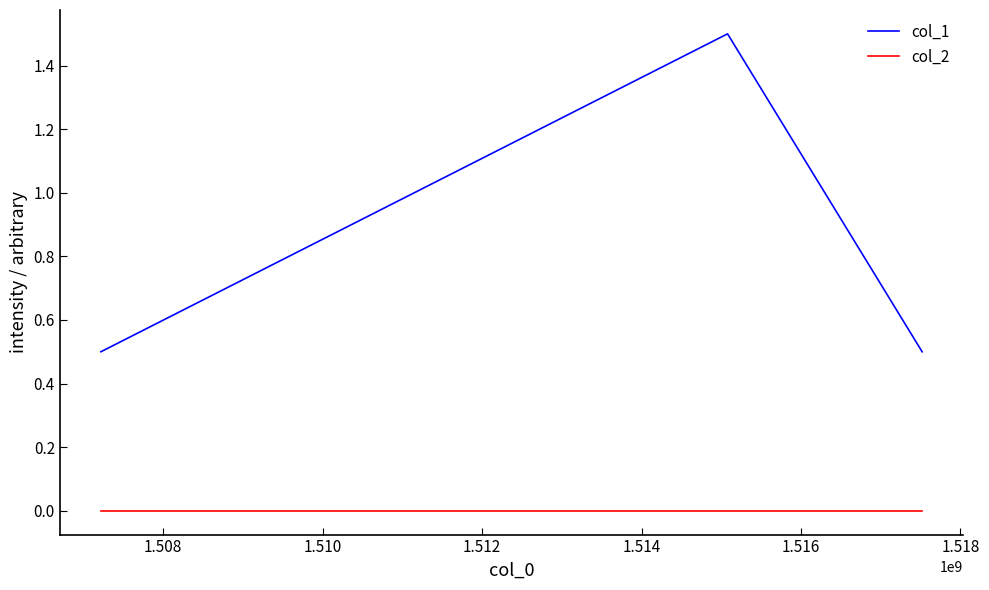

Which series has the widest spread of values?

col_1